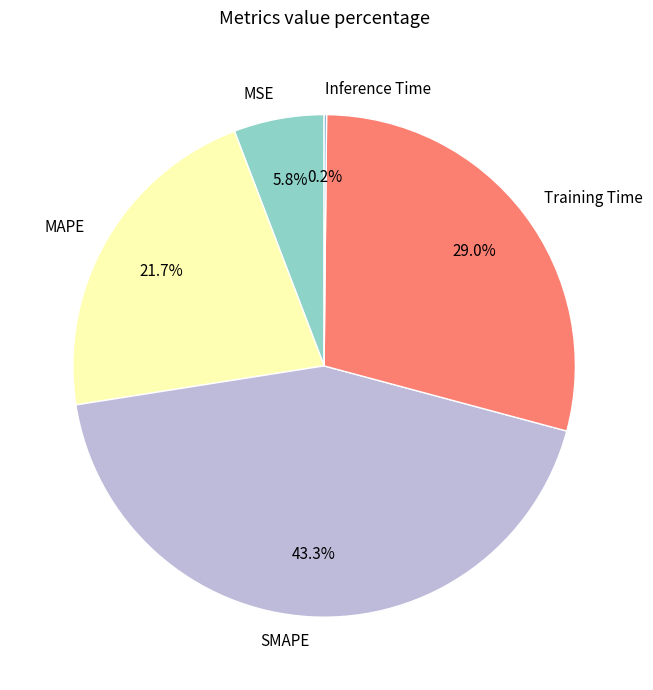

Which slice is the largest?

SMAPE